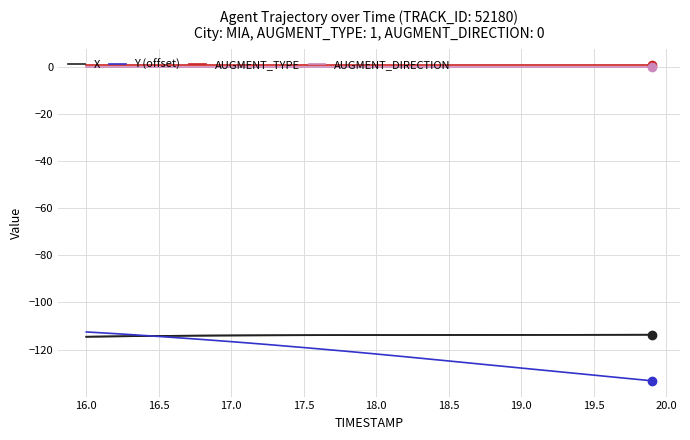

Does the chart have visible grid lines?

Yes